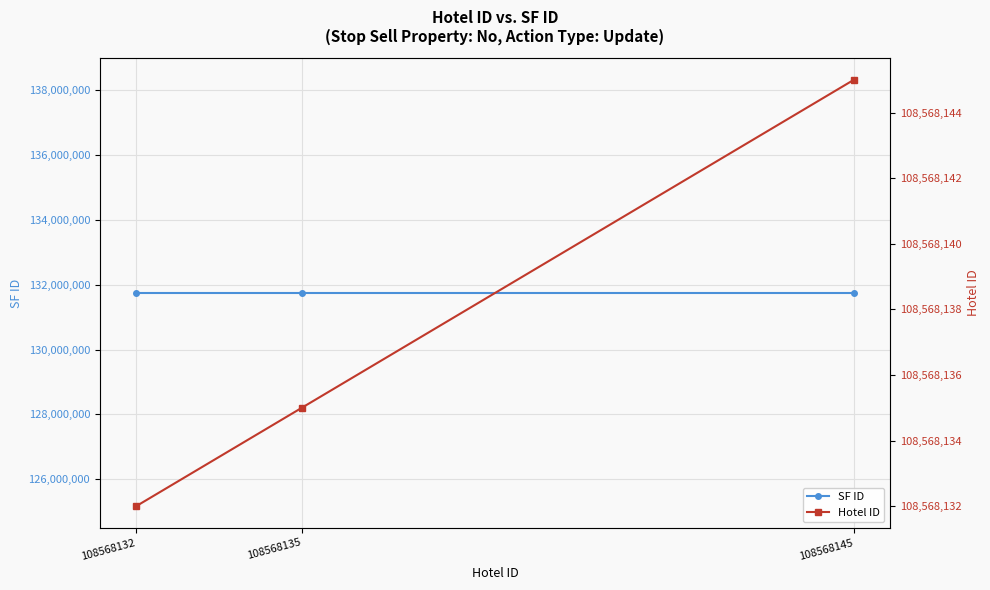

Between 108568145 and 108568132, which series saw the biggest shift?

Hotel ID